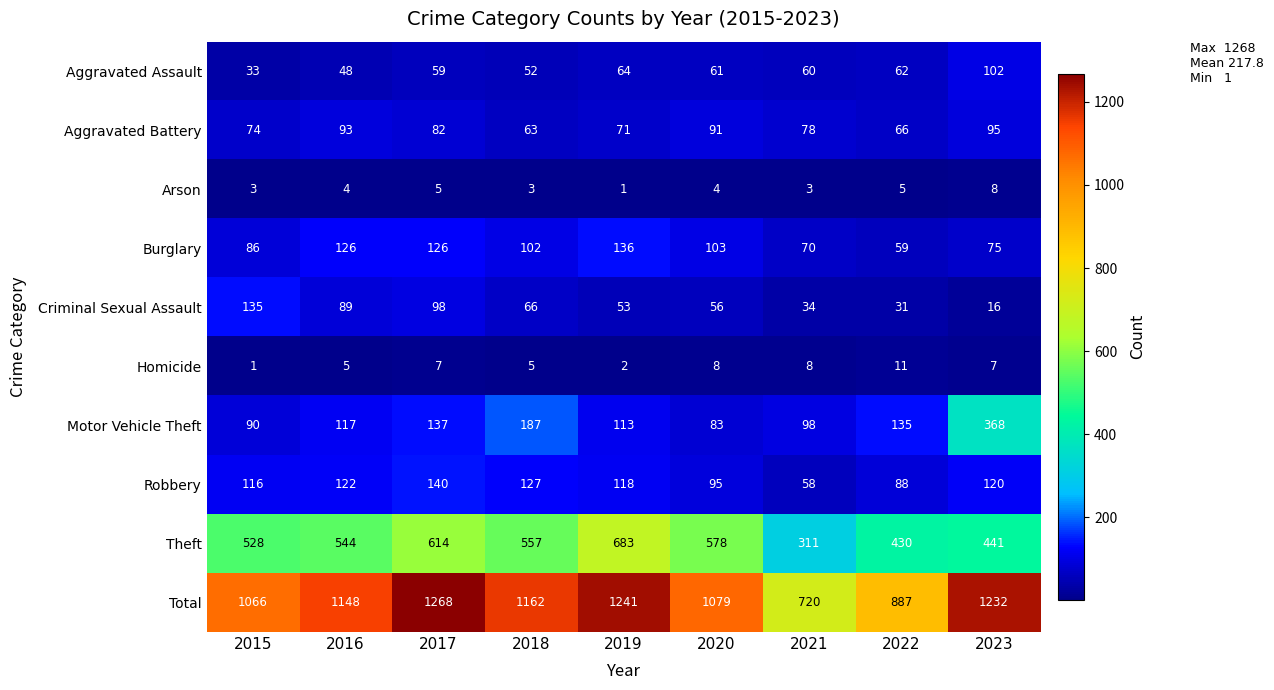

Which series changed the most between 2018 and 2022?

Total